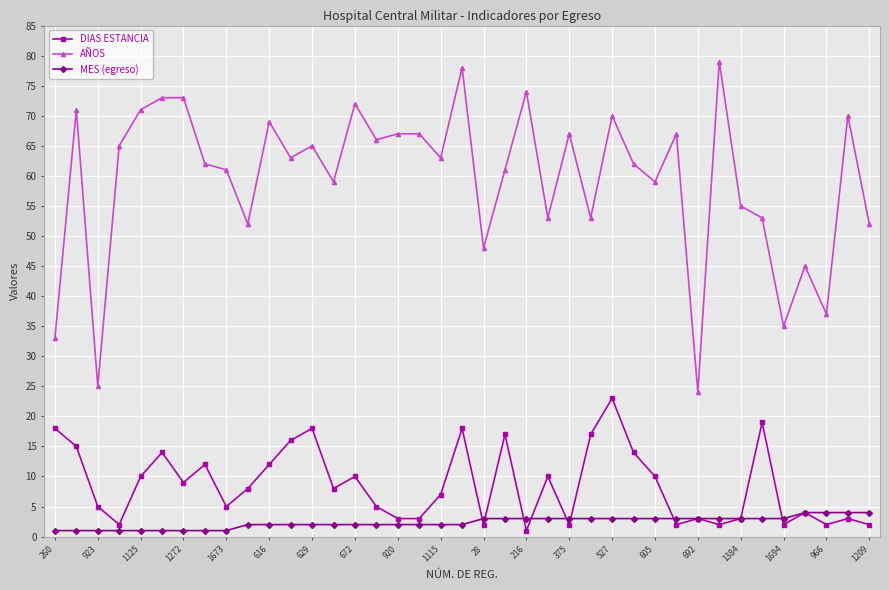

Rank the series by their maximum value, from lowest to highest.

MES (egreso), DIAS ESTANCIA, AÑOS